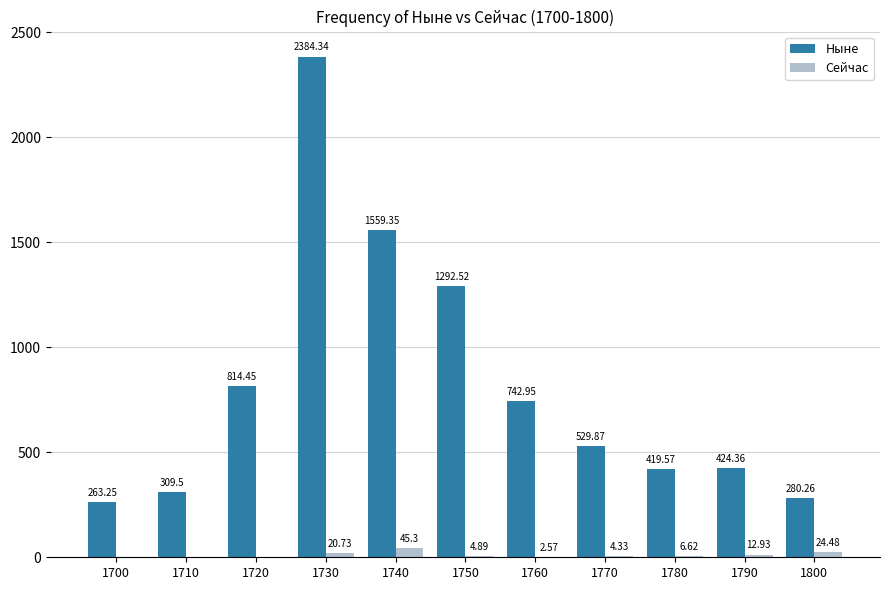

What is the difference between the Ныне values at 1780 and 1710?

110.1